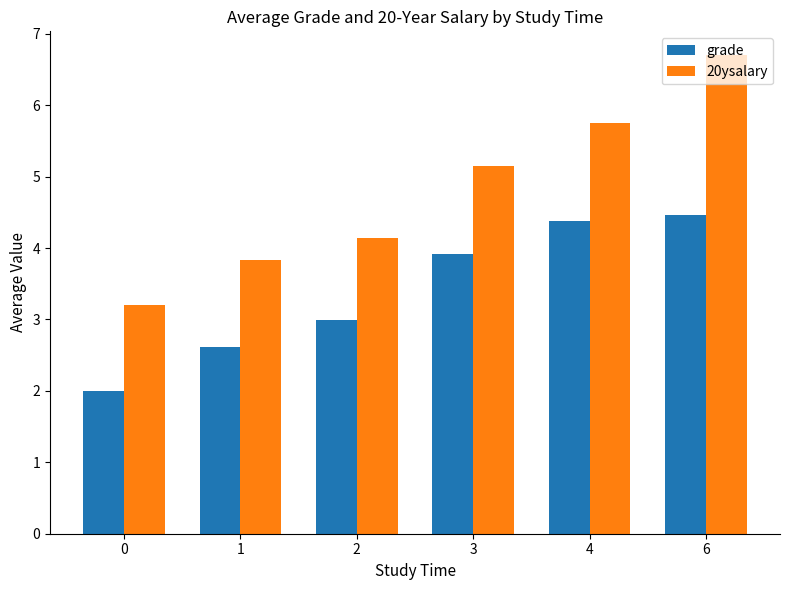

At which category does the chart reach its peak across all series?

6